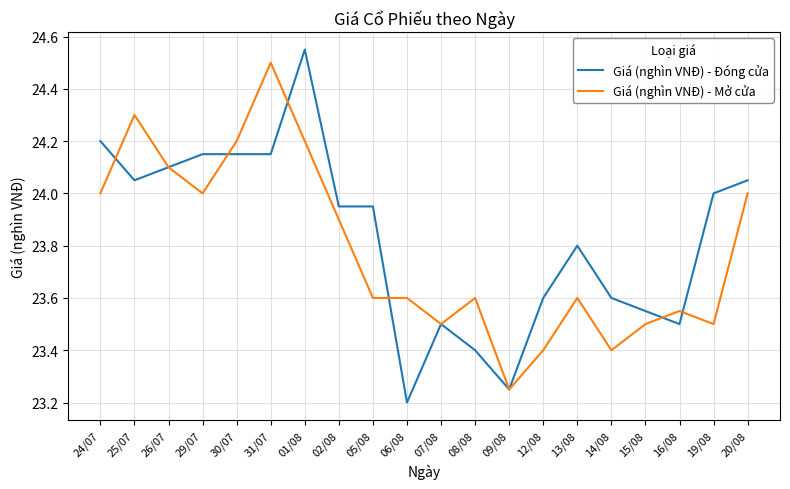

How many lines are shown in the chart?

2